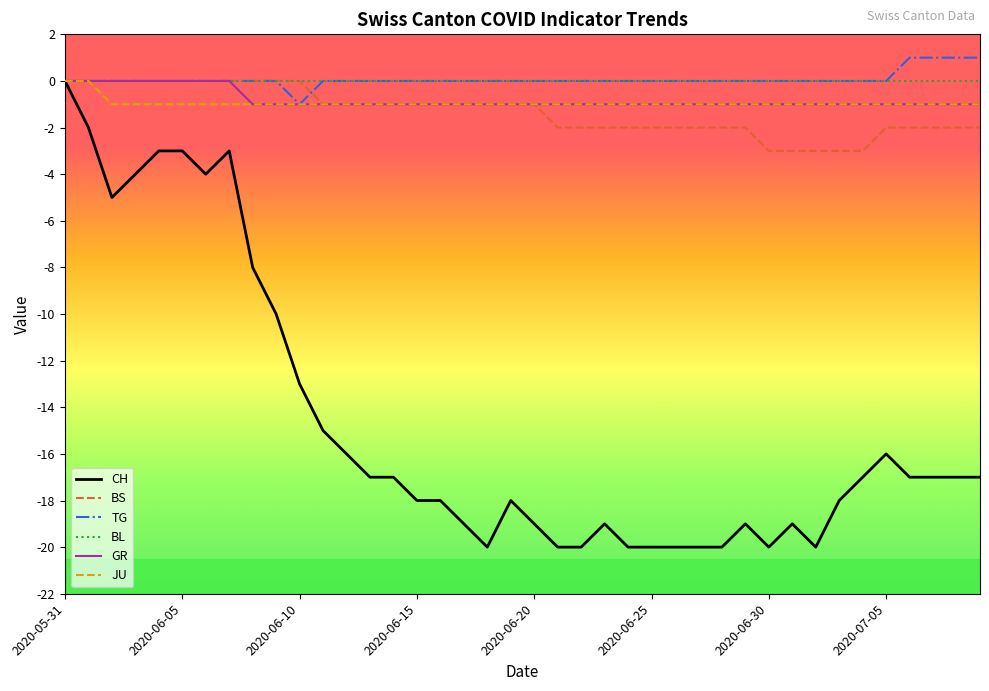

Which series has the largest range (max minus min)?

CH